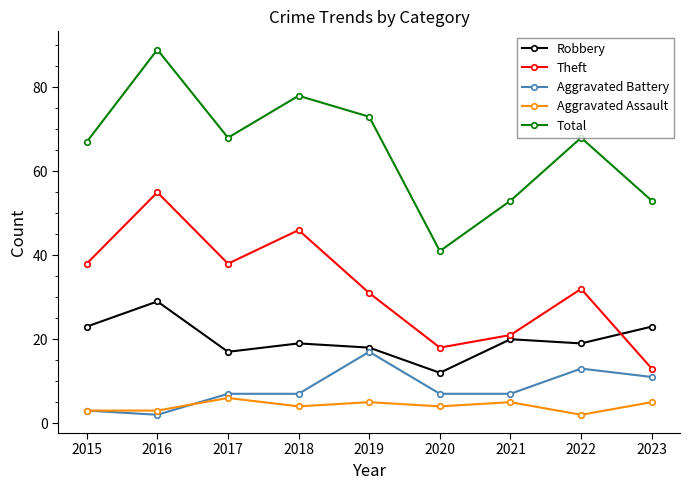

At which label is Robbery closest to 20?

2021